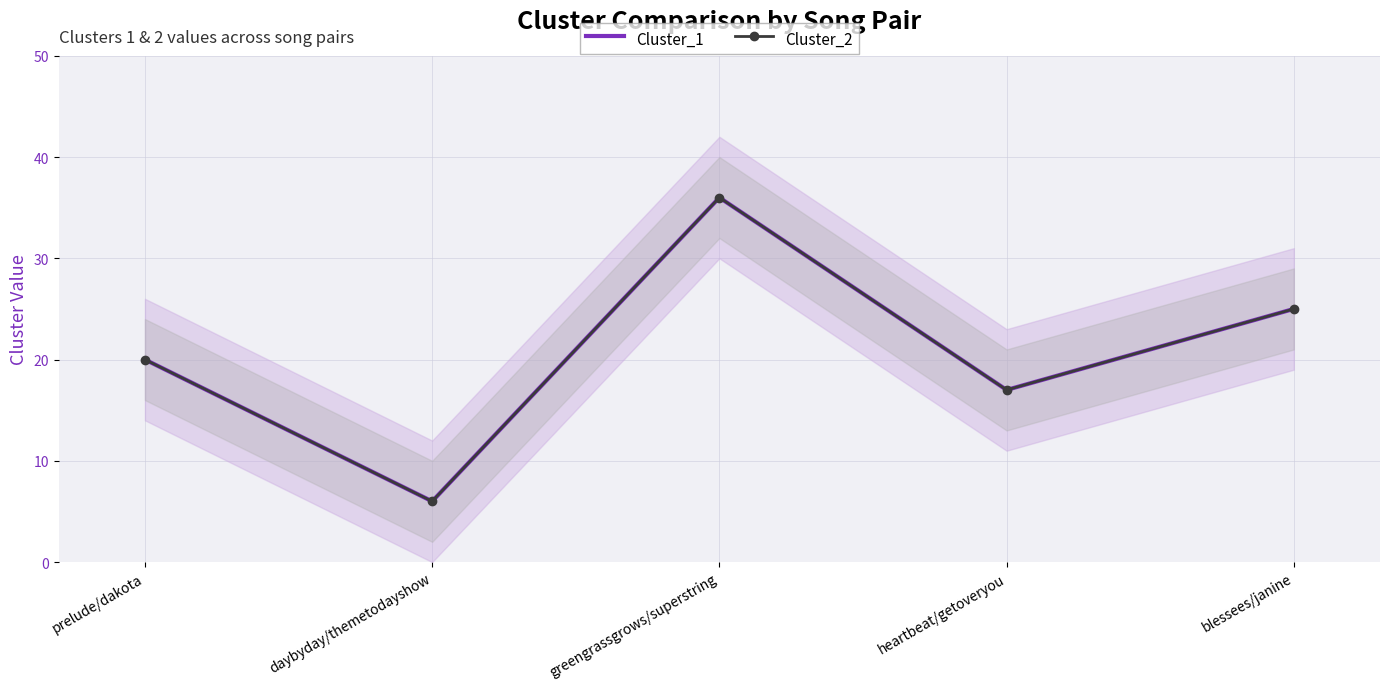

What is the label of the 1st point from the right?

blessees/janine